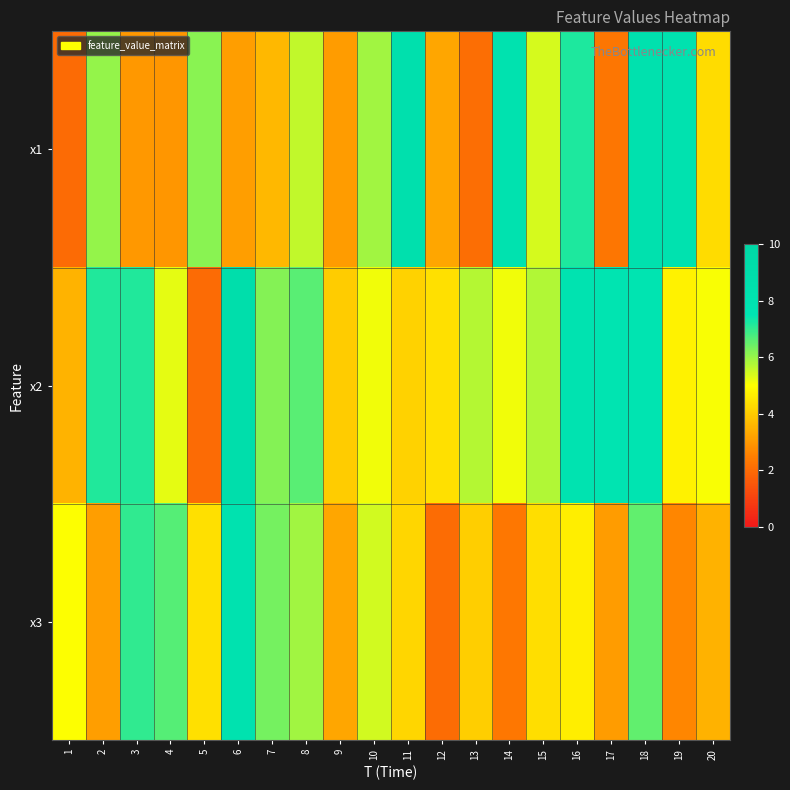

Reading left to right, transcribe all the data shown in this chart.

x1: 1=2.0	2=6.0	3=3.0	4=3.0	5=6.1	6=3.1	7=3.6	8=5.6	9=3.1	10=5.9	11=8.4	12=3.3	13=2.1	14=8.1	15=5.4	16=7.2	17=2.3	18=8.3	19=8.0	20=4.3
x2: 1=3.5	2=7.2	3=7.2	4=5.3	5=2.0	6=8.8	7=6.2	8=6.6	9=4.0	10=5.1	11=4.1	12=4.4	13=5.7	14=5.1	15=5.8	16=7.9	17=7.7	18=7.7	19=4.8	20=5.1
x3: 1=5.0	2=3.1	3=7.0	4=6.6	5=4.4	6=8.1	7=6.3	8=5.9	9=3.3	10=5.4	11=4.2	12=2.1	13=4.1	14=2.3	15=4.4	16=4.7	17=3.1	18=6.5	19=2.6	20=3.5